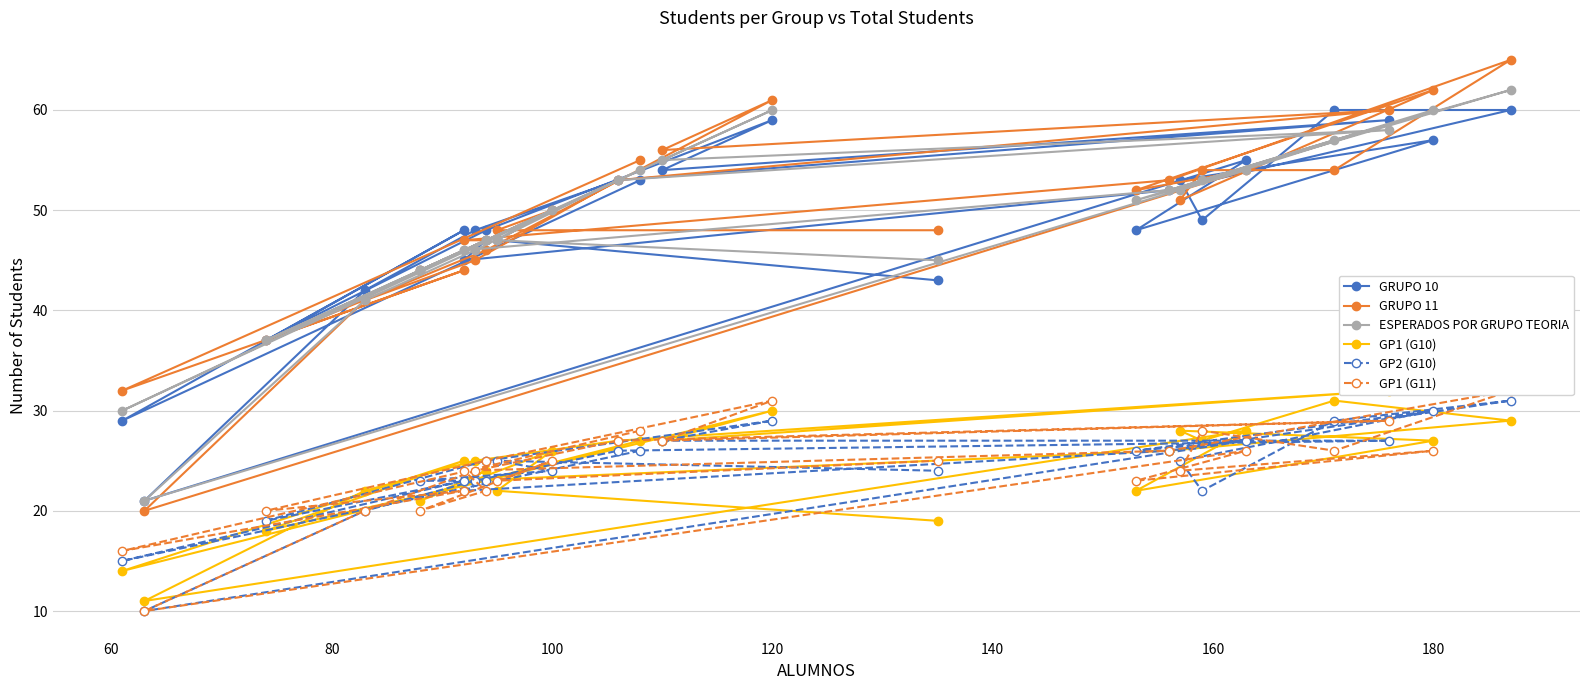

True or false: GP1 (G11) has a value of 38 at 21.

False